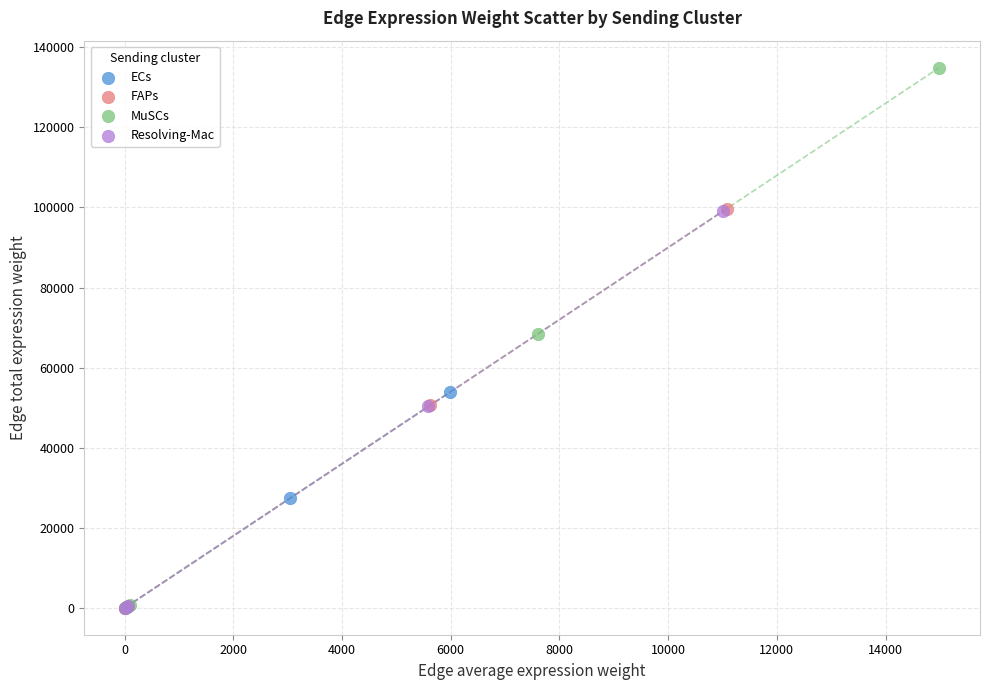

What are all the series names shown in the legend?

ECs, FAPs, MuSCs, Resolving-Mac